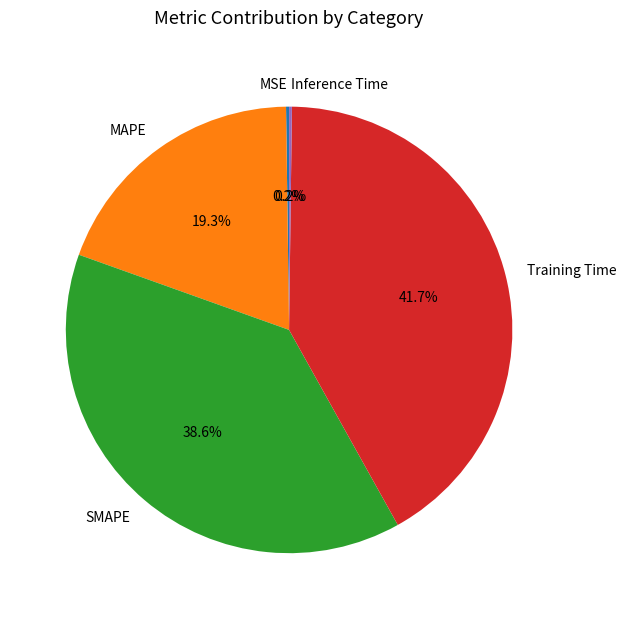

What percentage is NOT represented by Training Time?

58.3%